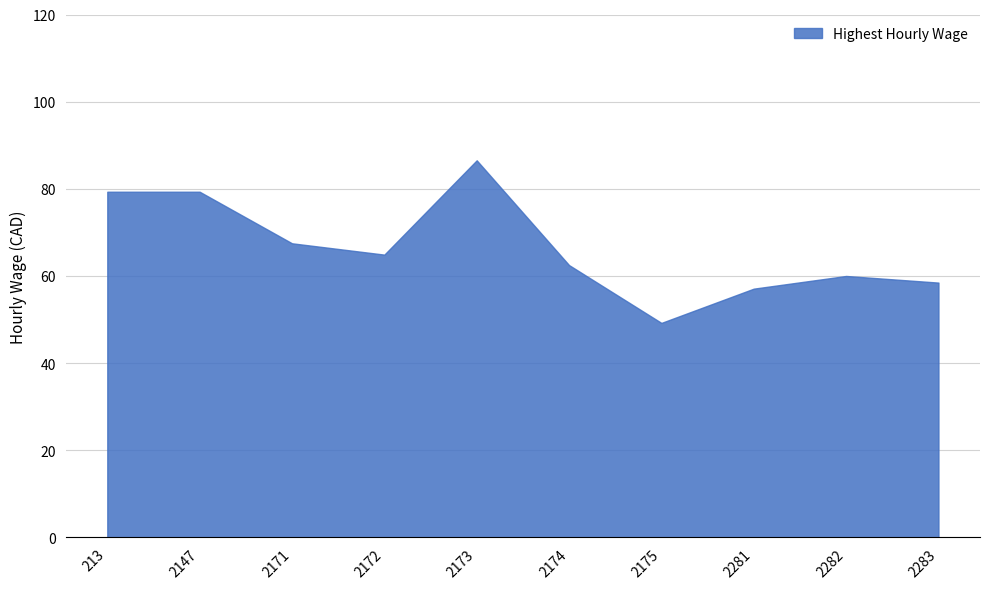

What is the value of the 7th point from the left?

49.2